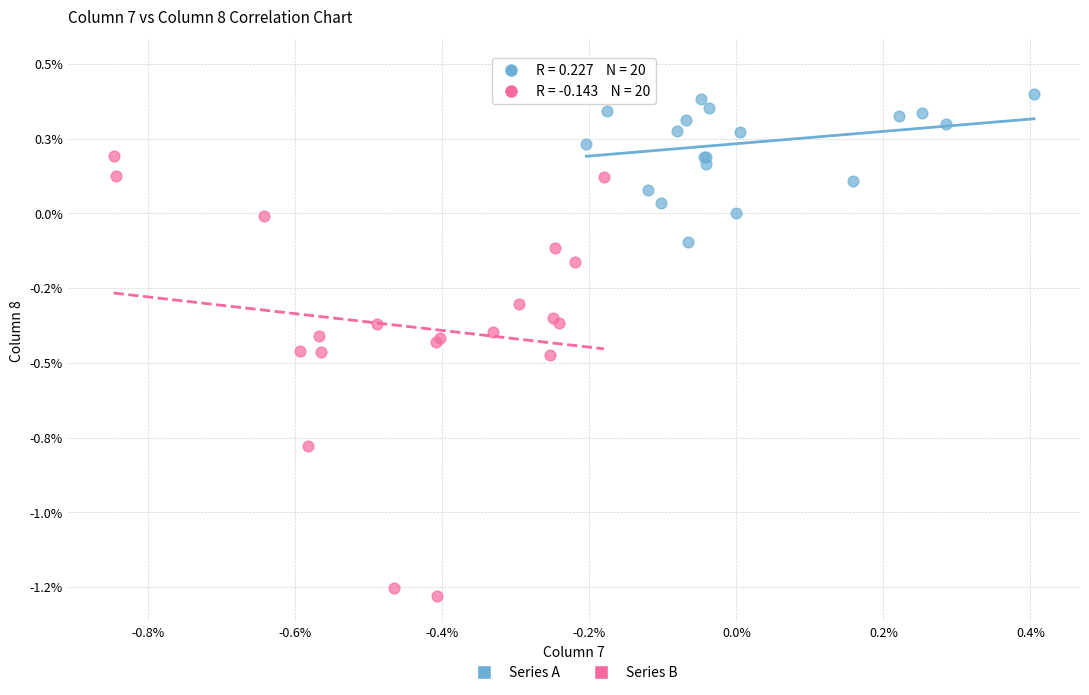

What are all the series names shown in the legend?

Series A, Series B